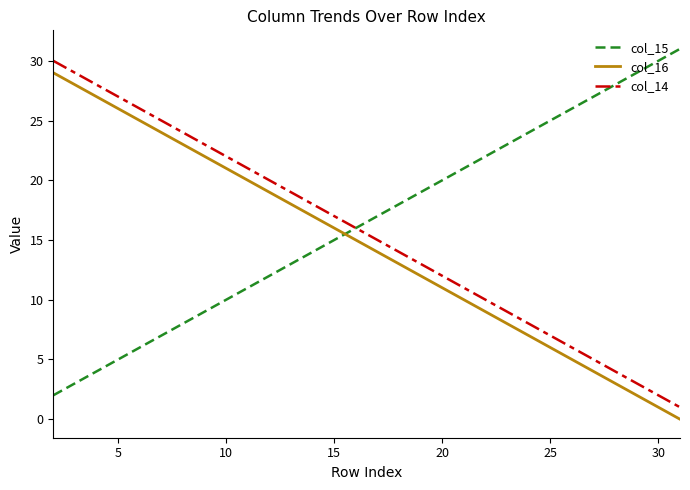

Reading left to right, list all the values displayed in this chart.

col_15: 2	3	4	5	6	7	8	9	10	11	12	13	14	15	16	17	18	19	20	21	22	23	24	25	26	27	28	29	30	31
col_16: 29	28	27	26	25	24	23	22	21	20	19	18	17	16	15	14	13	12	11	10	9	8	7	6	5	4	3	2	1	0
col_14: 30	29	28	27	26	25	24	23	22	21	20	19	18	17	16	15	14	13	12	11	10	9	8	7	6	5	4	3	2	1